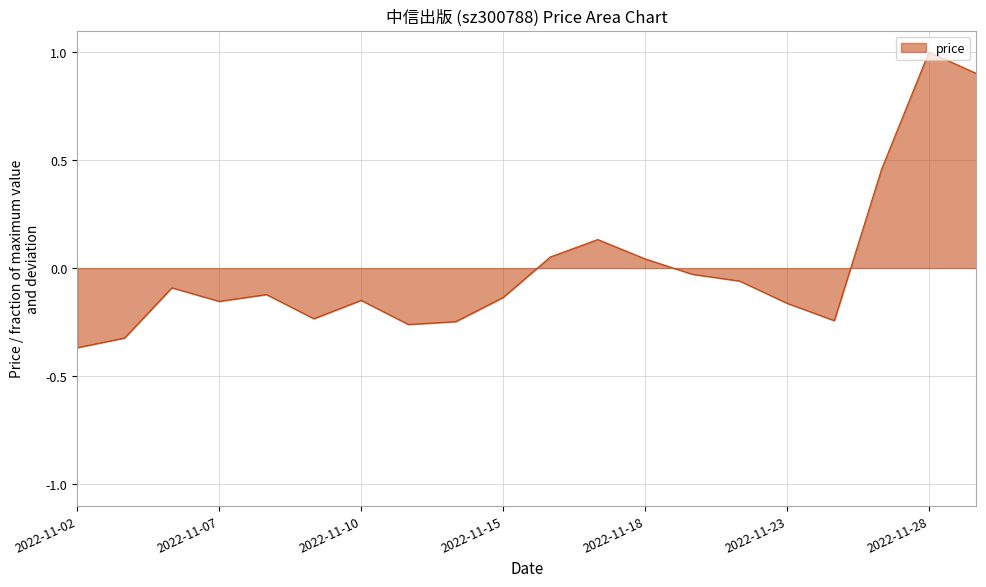

What is the maximum value shown in the chart?

1.0